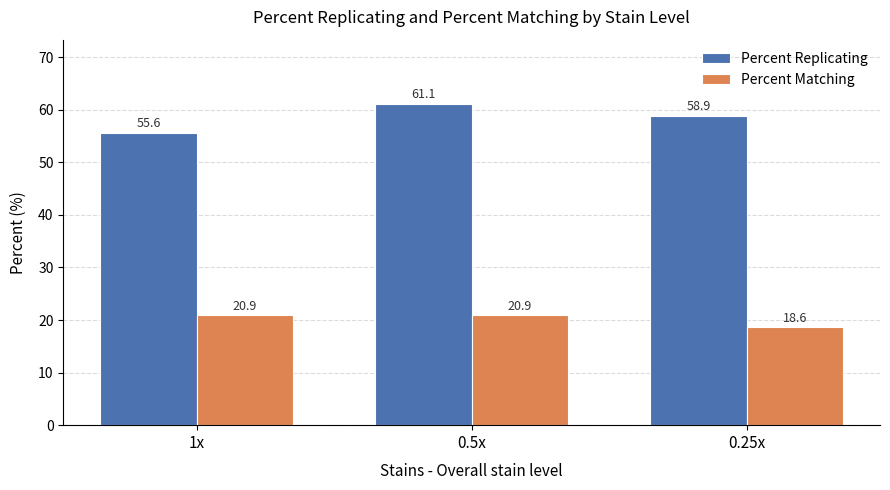

List the series in order of their overall mean, highest first.

Percent Replicating, Percent Matching